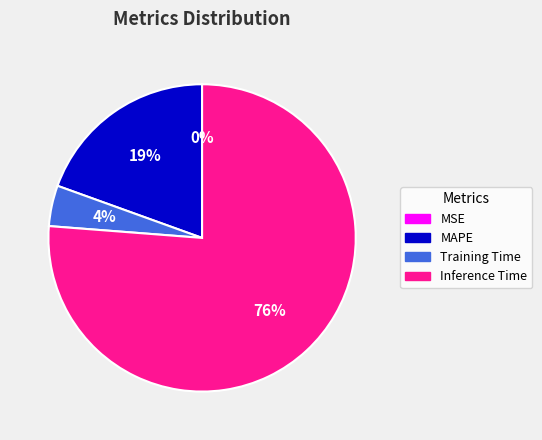

Does any single category account for the majority?

Yes